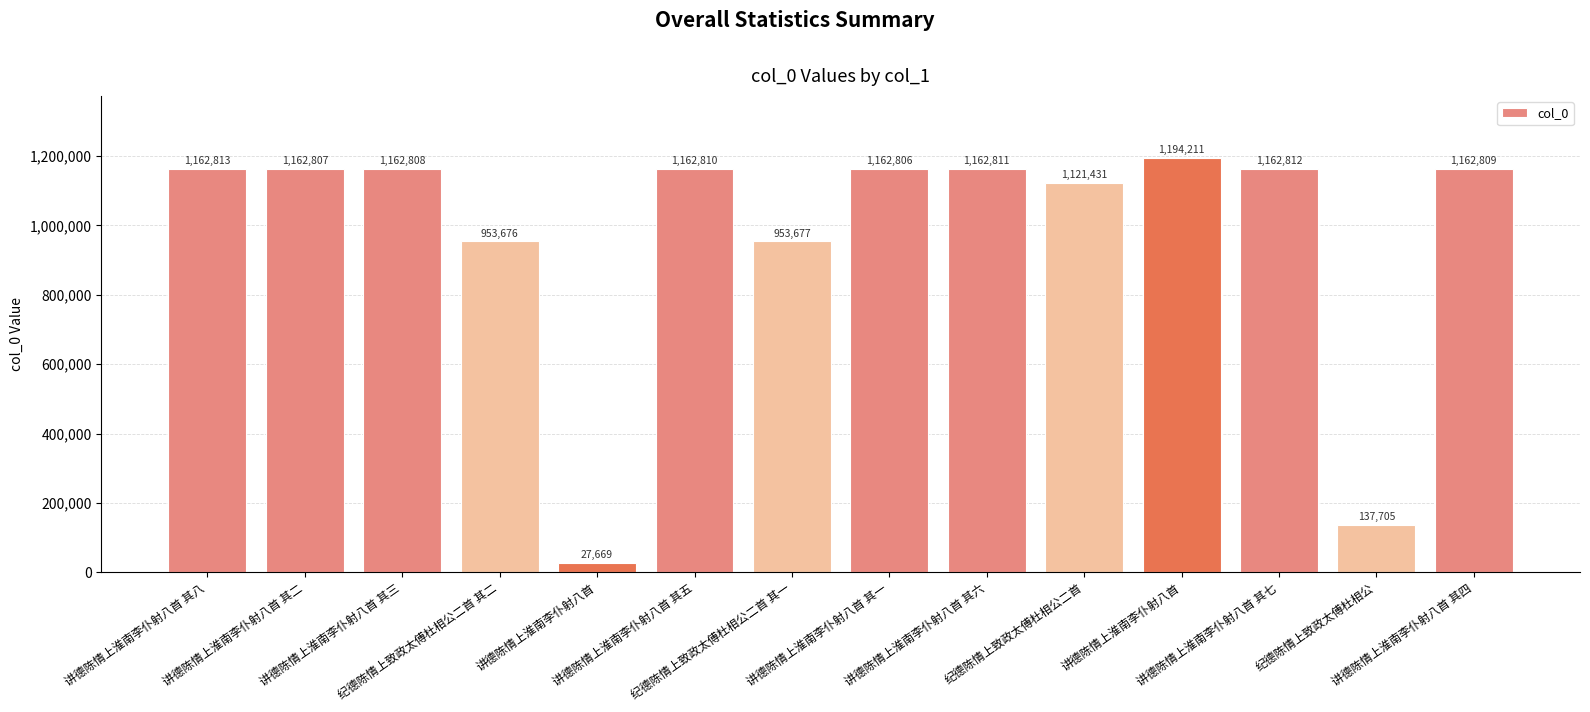

At which category does the chart reach its peak across all series?

讲德陈情上淮南李仆射八首